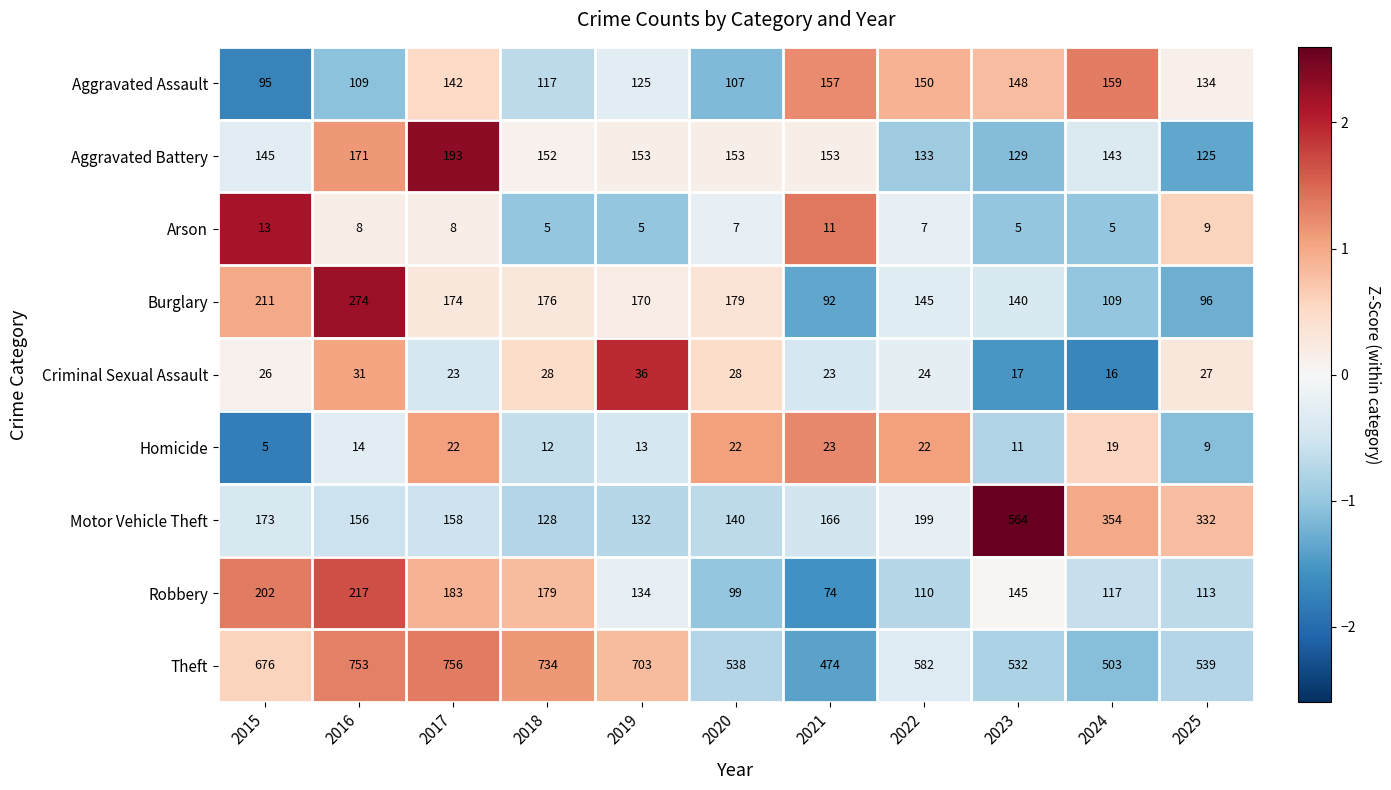

Which series has the largest range (max minus min)?

Motor Vehicle Theft